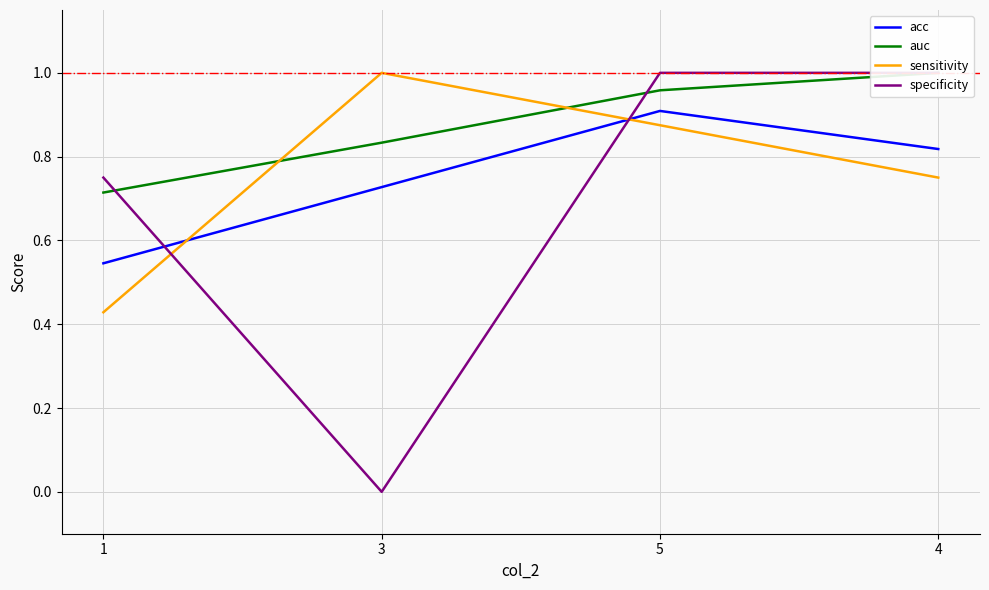

Is it true that sensitivity equals 0.8 at 4?

True